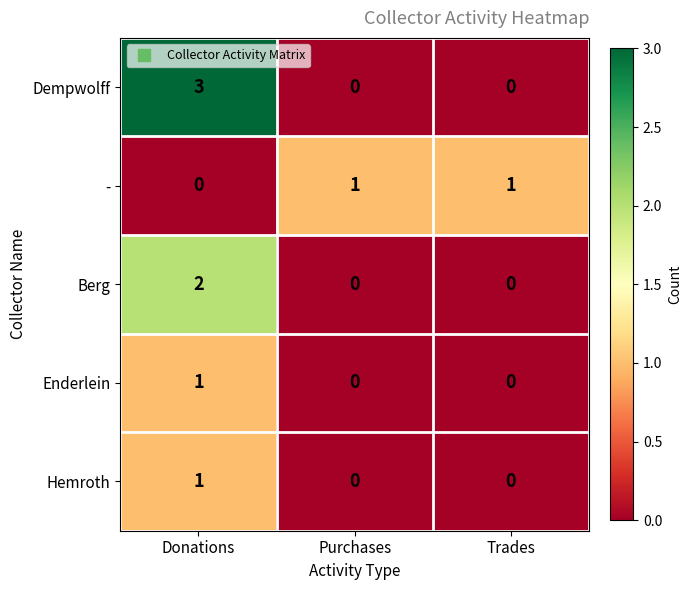

Which series has the largest total across all categories?

Dempwolff